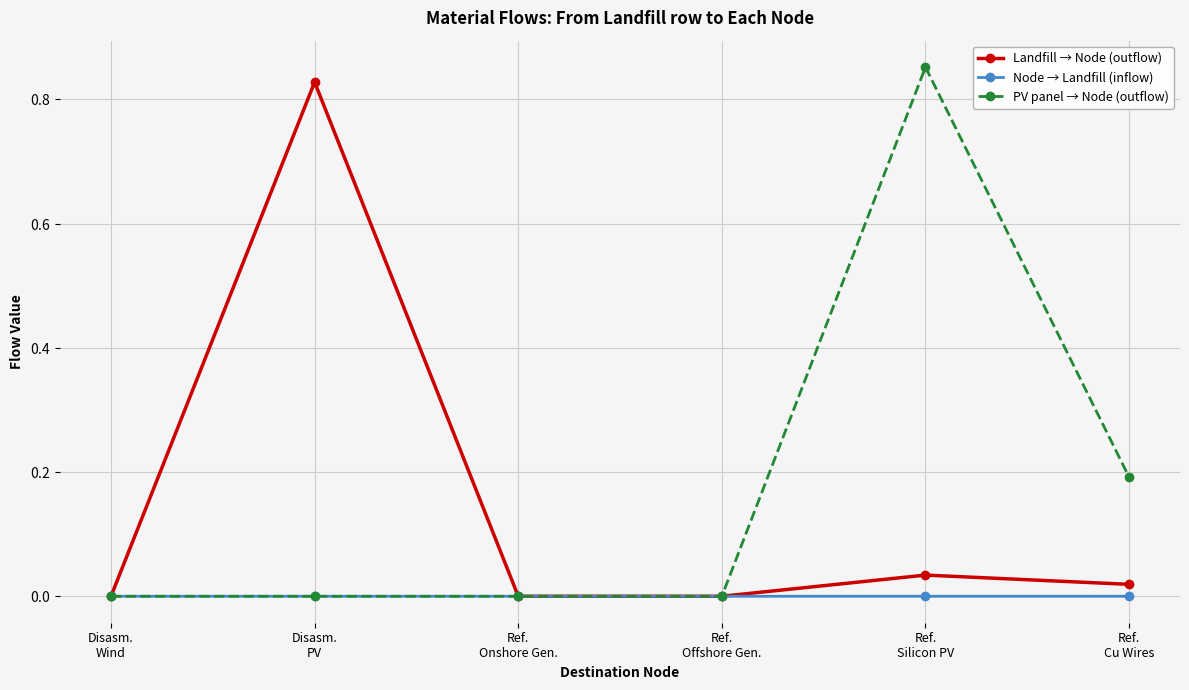

What is the sum of all Landfill → Node (outflow) values?

0.9